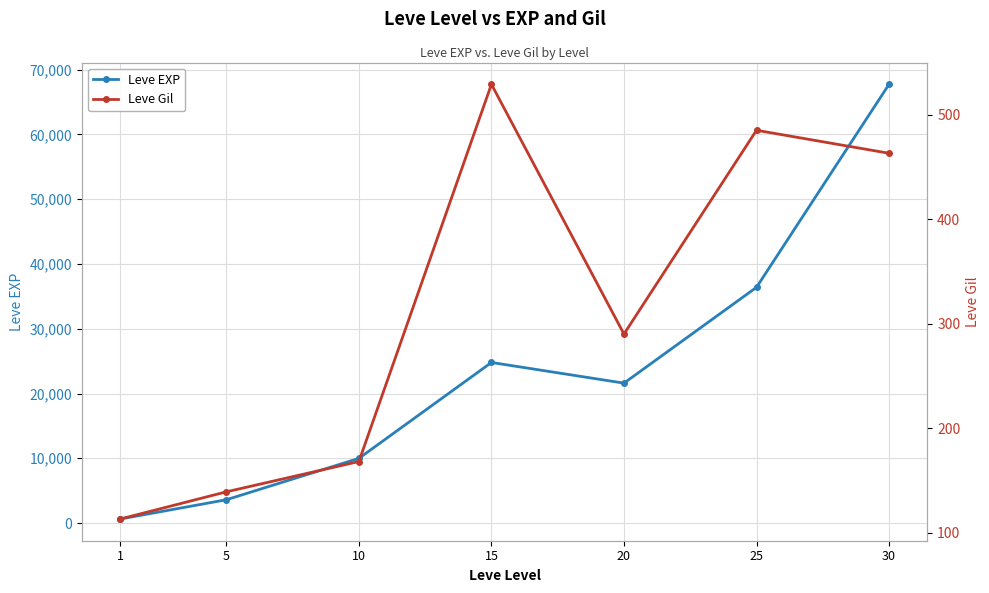

At which category does Leve EXP reach its first local valley?

20